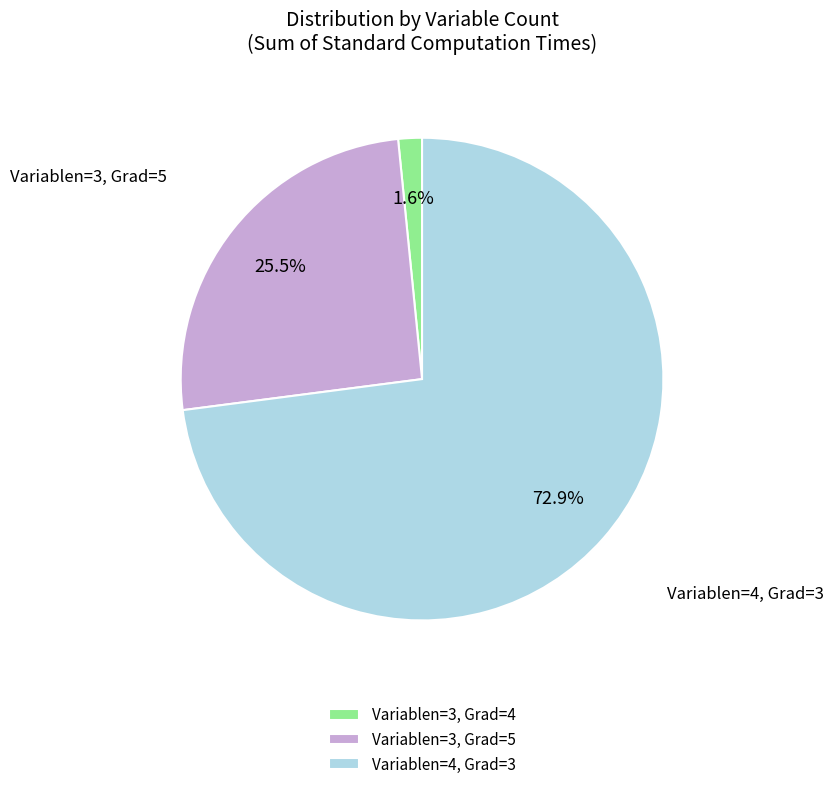

Does any single category account for the majority?

Yes